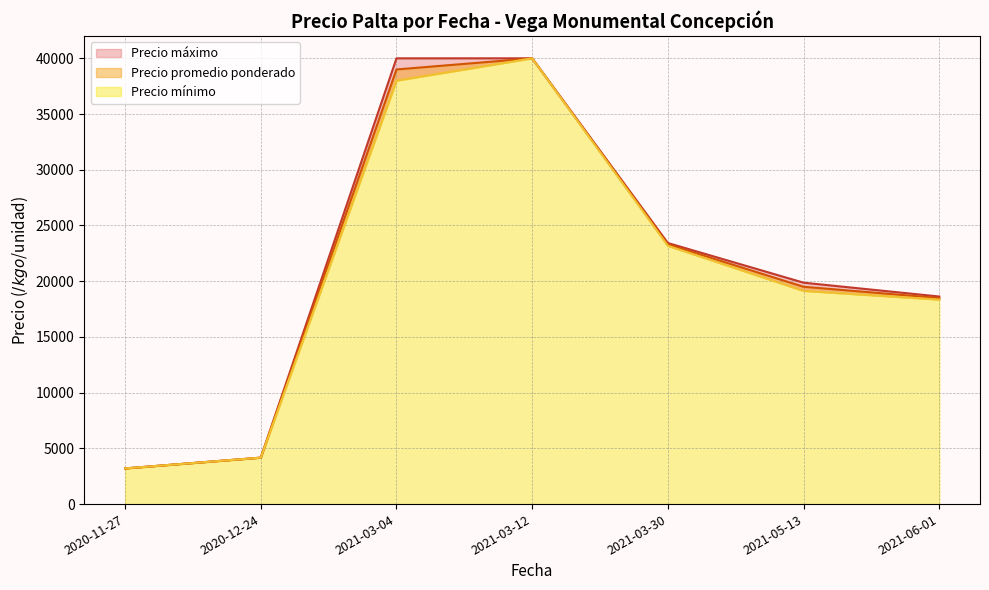

True or false: Precio promedio ponderado has more than 0 points higher than both neighbors.

True